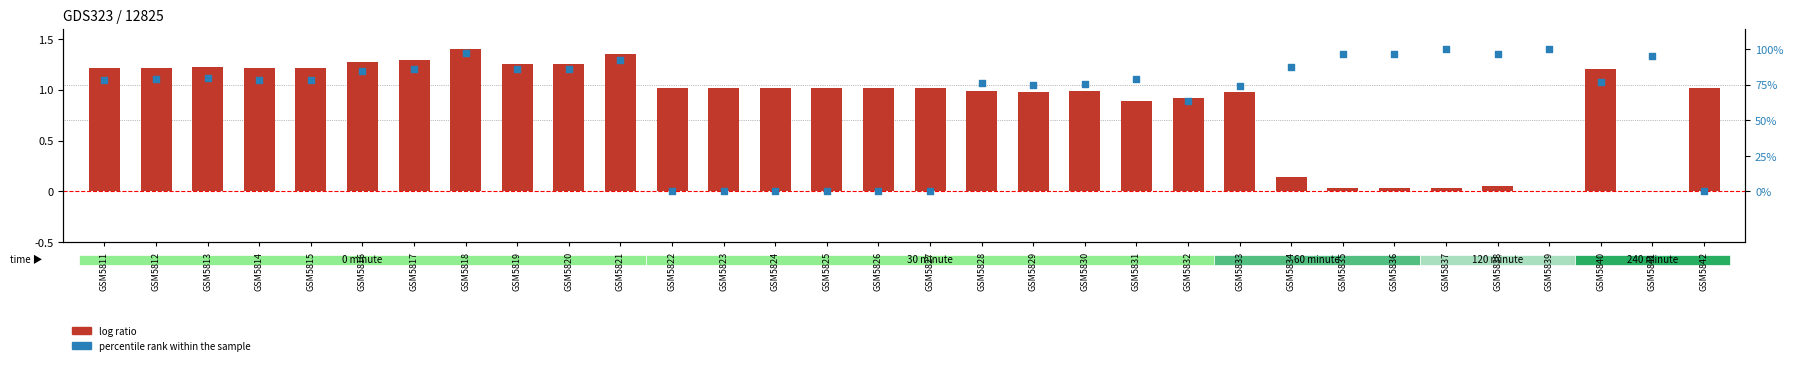

At which category is the sum across all series the highest?

GSM5818